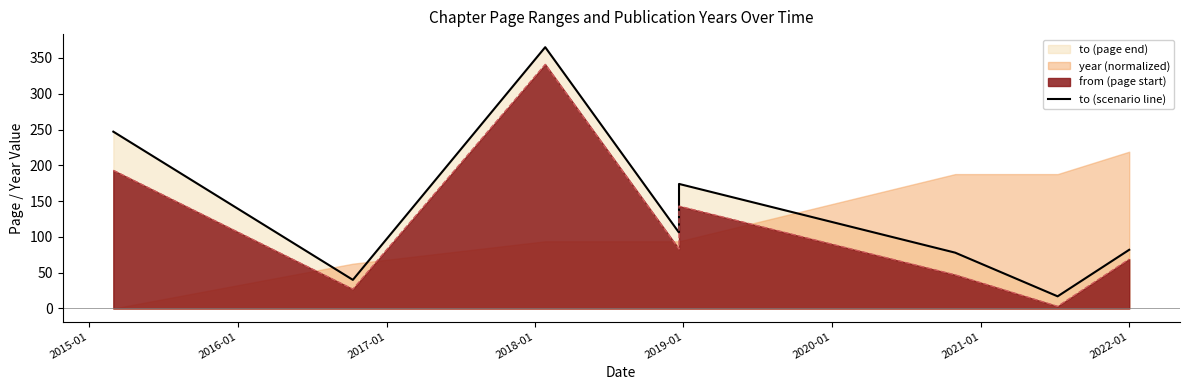

How many data points does each series have?

9